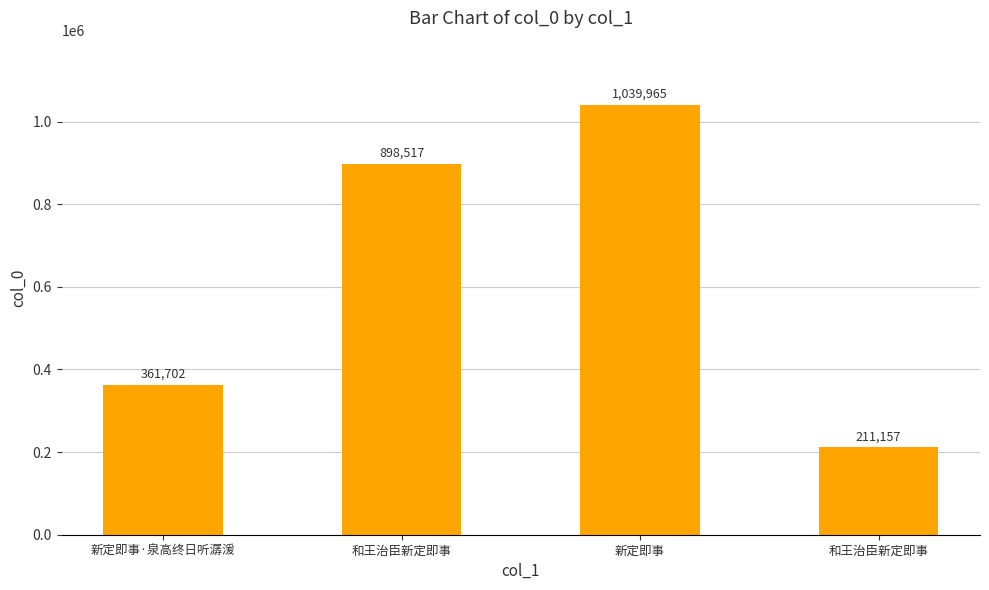

Reading left to right, extract all data points from this chart.

361702	898517	1039965	211157